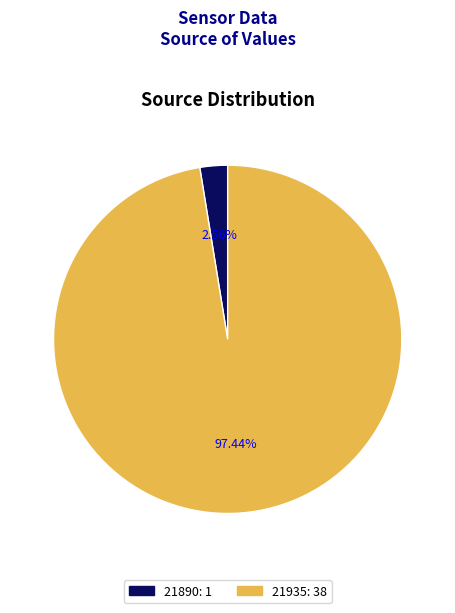

Is there a majority slice in this chart?

Yes